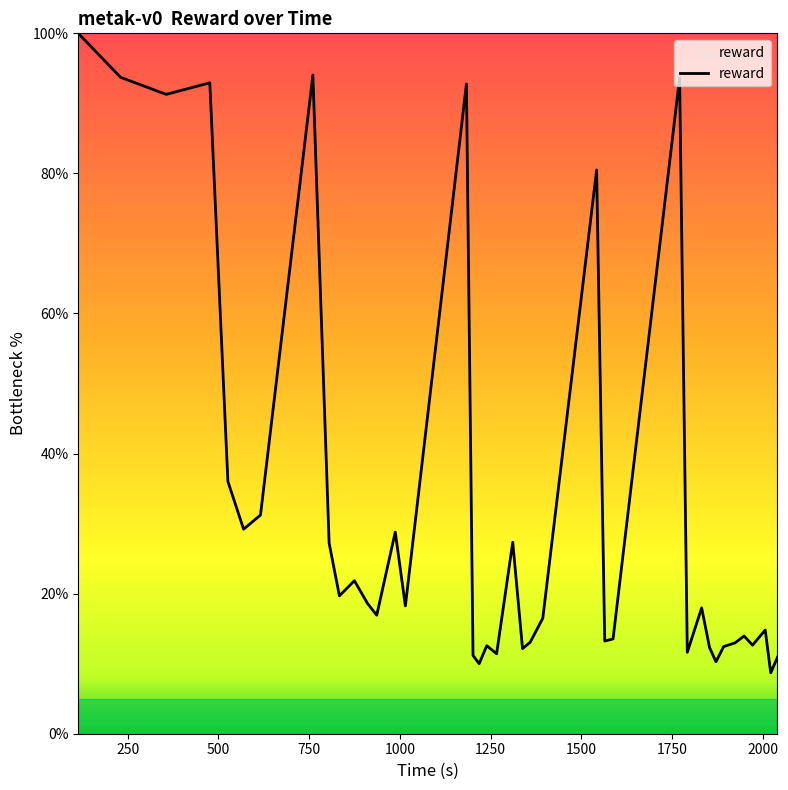

What is the difference between the maximum and minimum values?

91.3